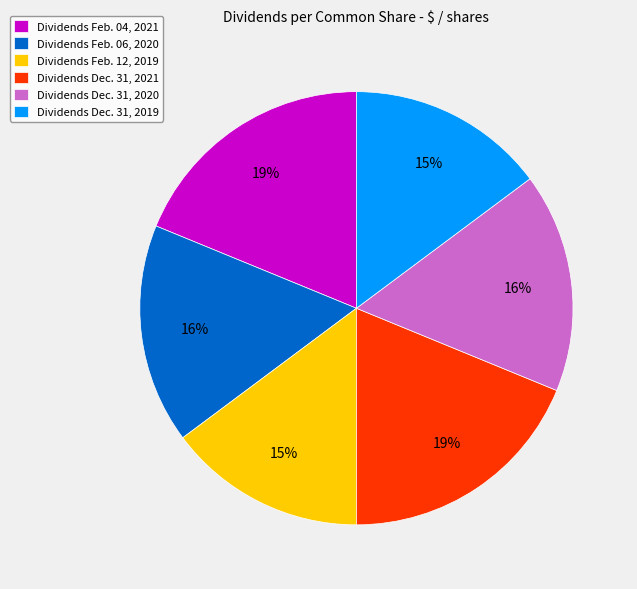

Is the sum of Dividends Feb. 04, 2021 and Dividends Feb. 06, 2020 greater than half?

No